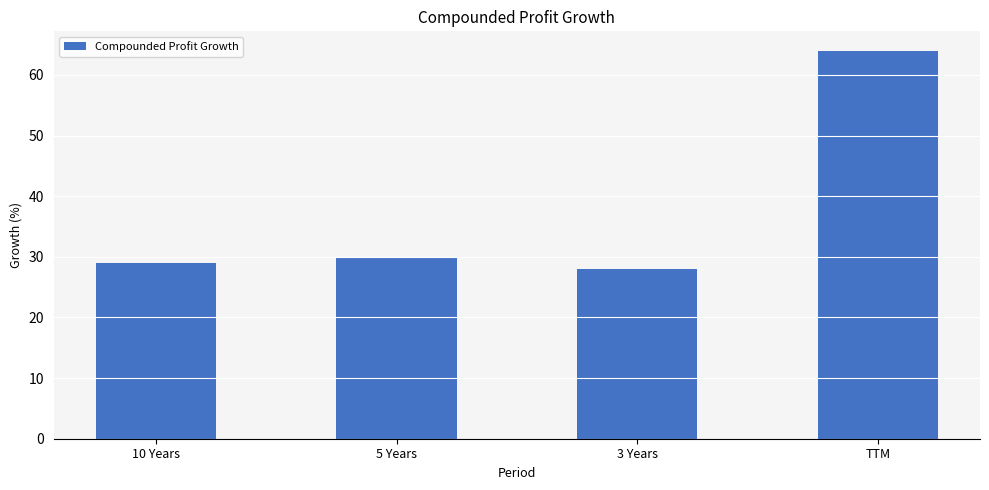

Reading right to left, transcribe all the data shown in this chart.

TTM=64	3 Years=28	5 Years=30	10 Years=29